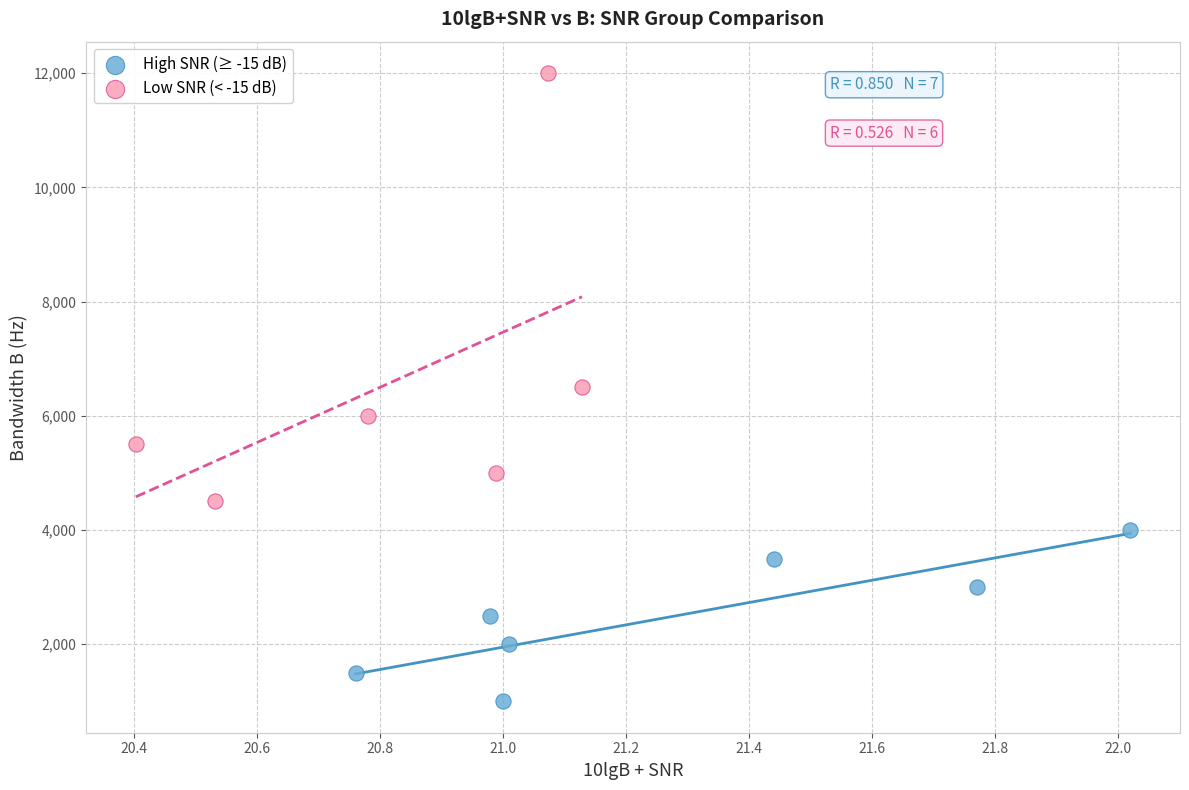

Which series contains the lowest Y value?

High SNR (≥ -15 dB)